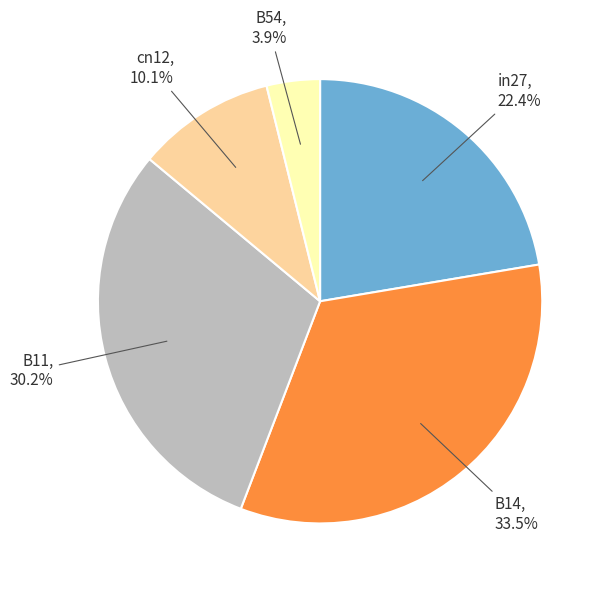

Is there any slice that represents more than half of the pie?

No